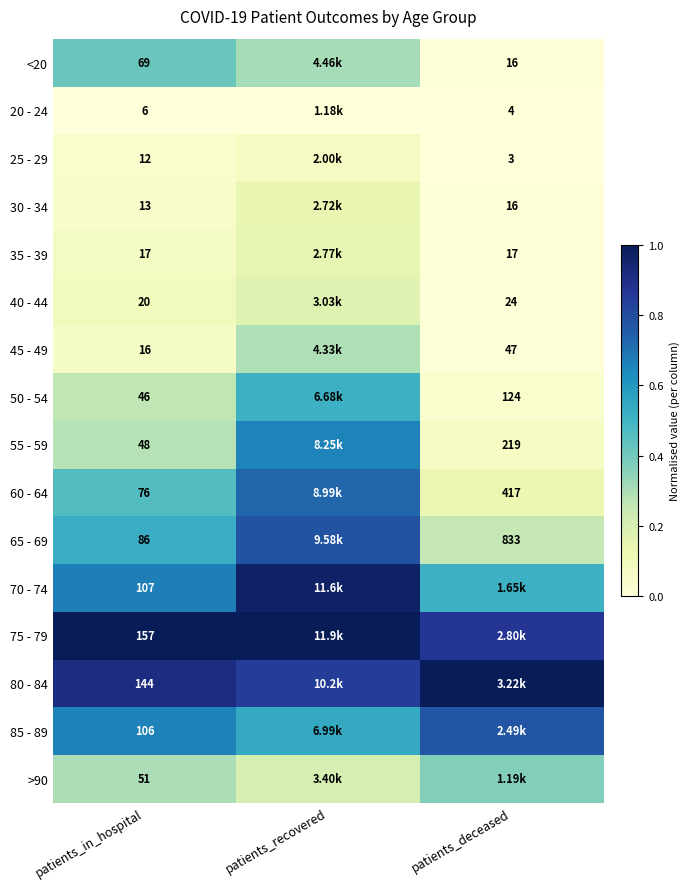

How many distinct data groups are displayed?

16